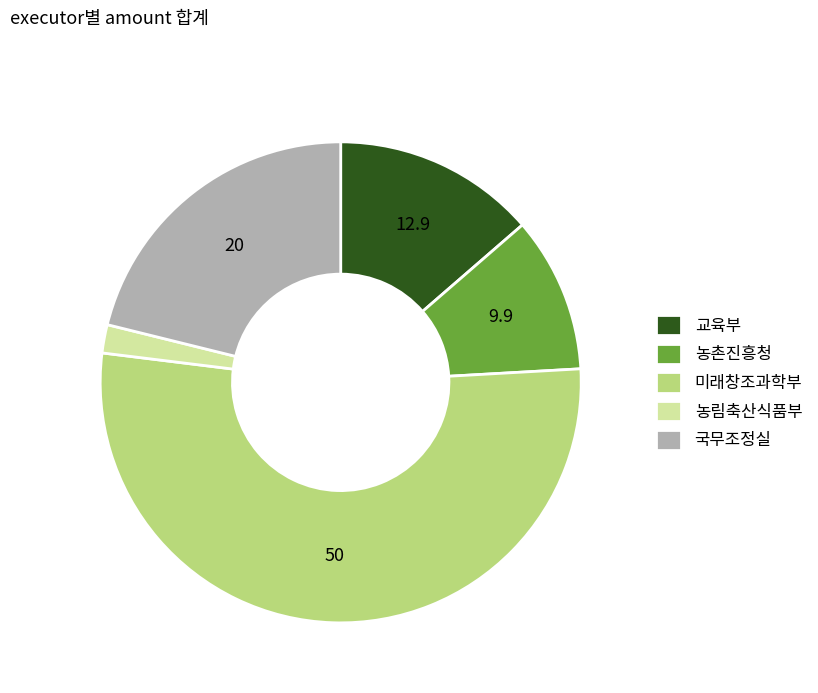

Is it true that 교육부 is 1% of the pie?

False